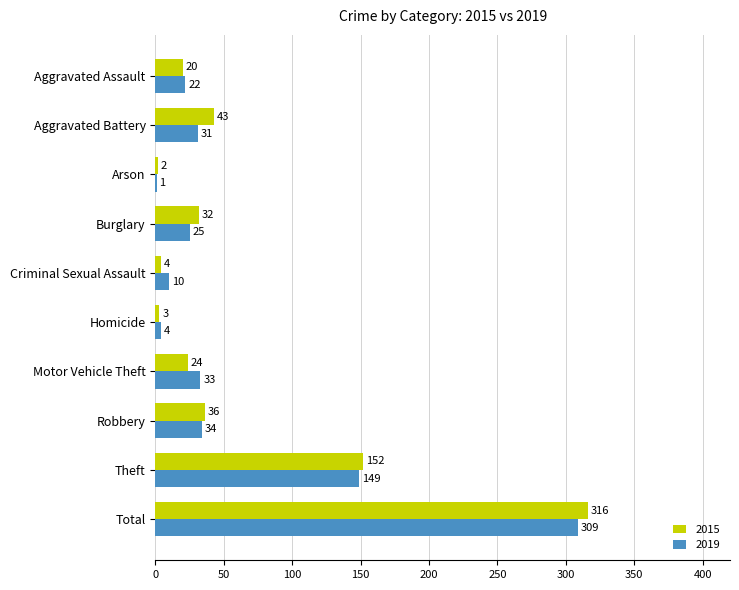

Which category has the highest value in the 2019 series?

Total